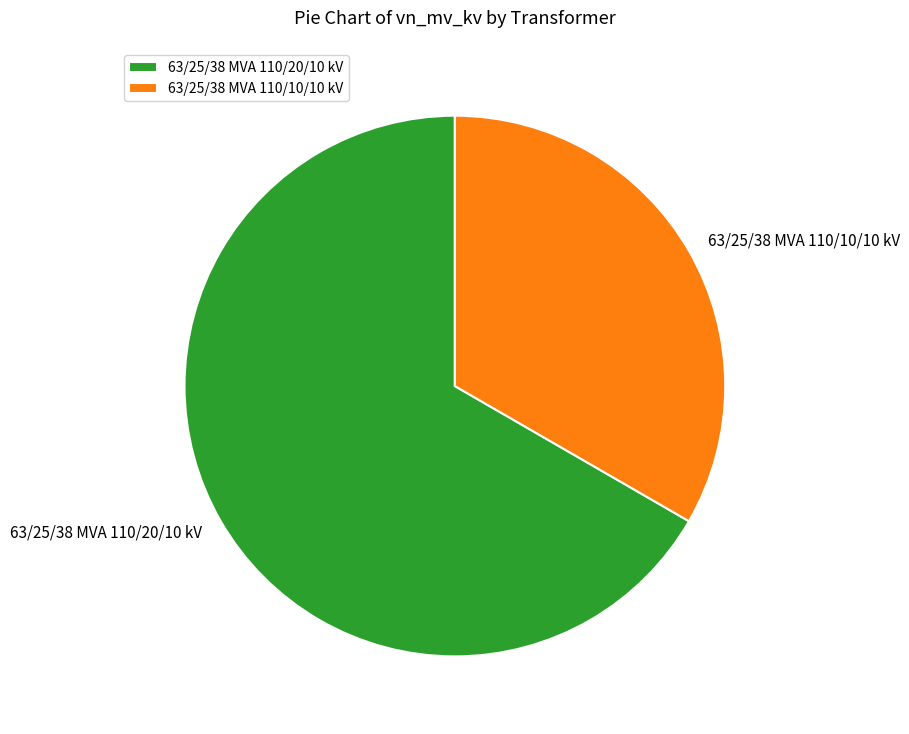

Rank the categories by value from lowest to highest.

63/25/38 MVA 110/10/10 kV, 63/25/38 MVA 110/20/10 kV